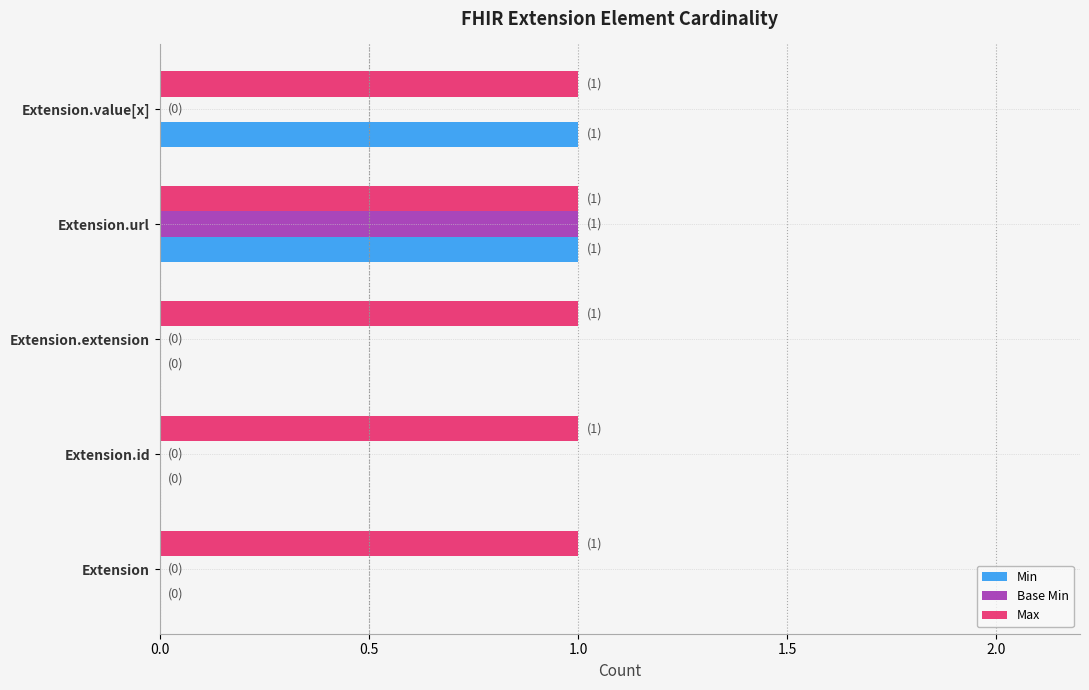

At which category is the sum across all series the highest?

Extension.url